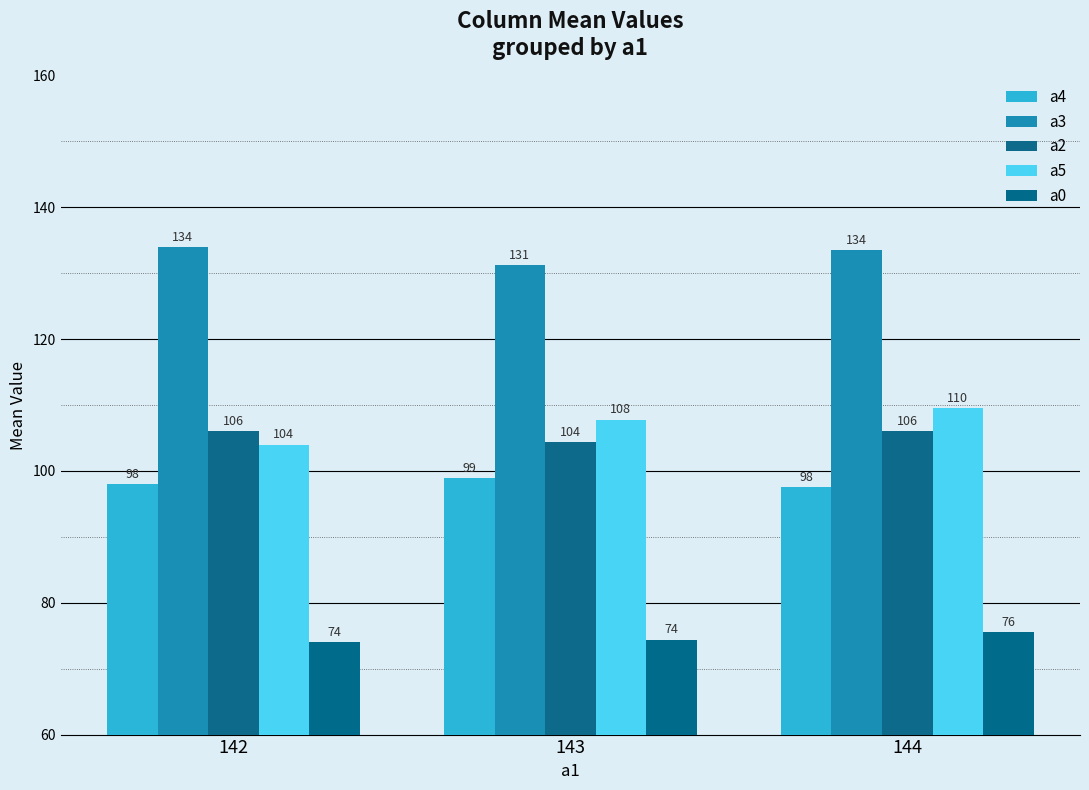

How many values in the a2 series are below 106?

1